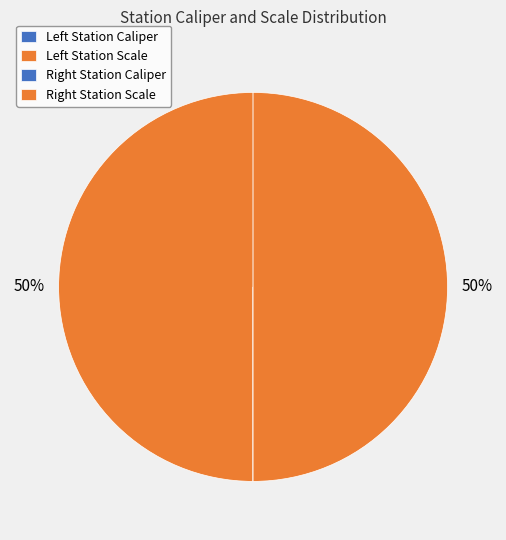

To the nearest percent, what is the average slice percentage?

25%